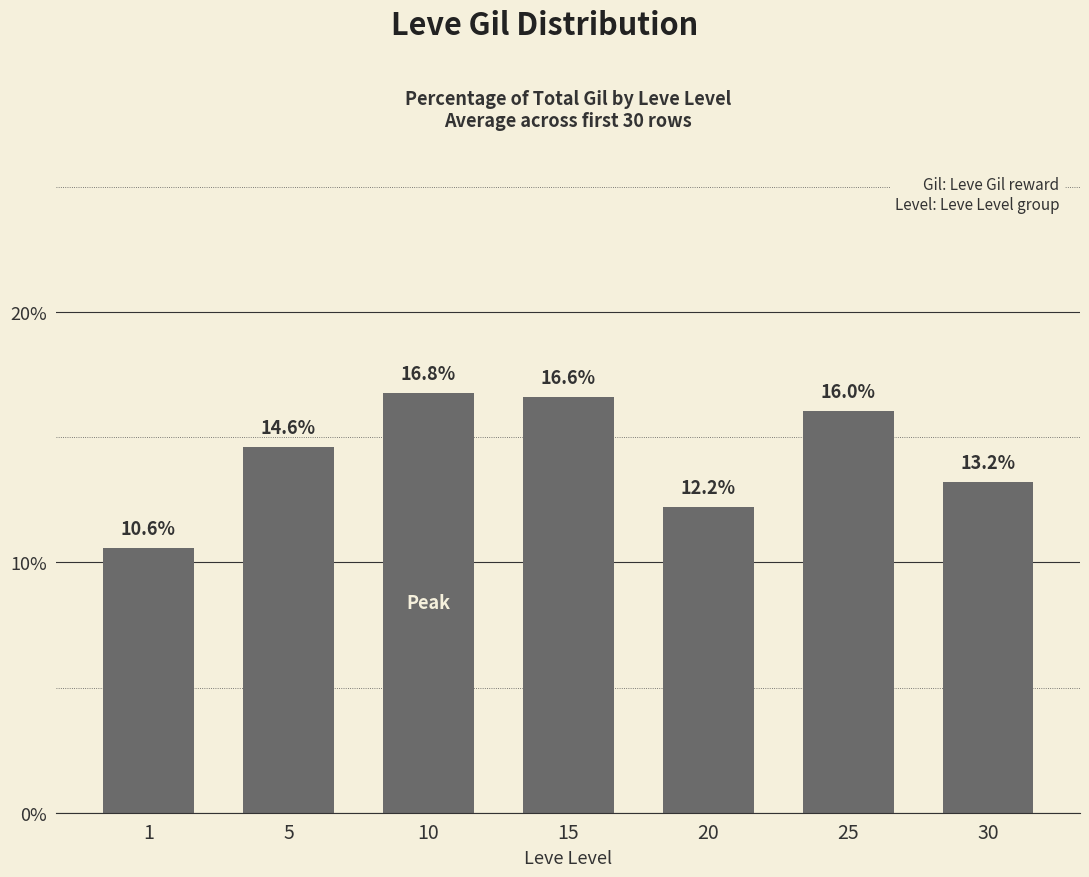

Are the bars grouped side by side (vs. stacked)?

No